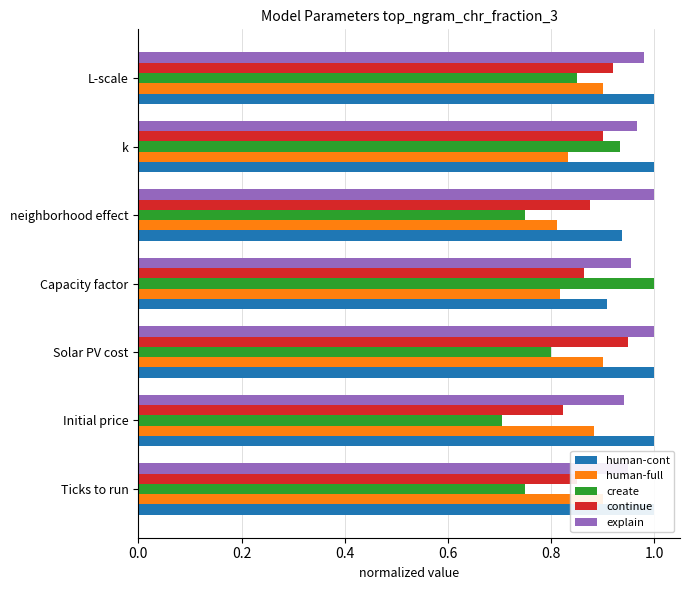

What are all the series names shown in the legend?

human-cont, human-full, create, continue, explain